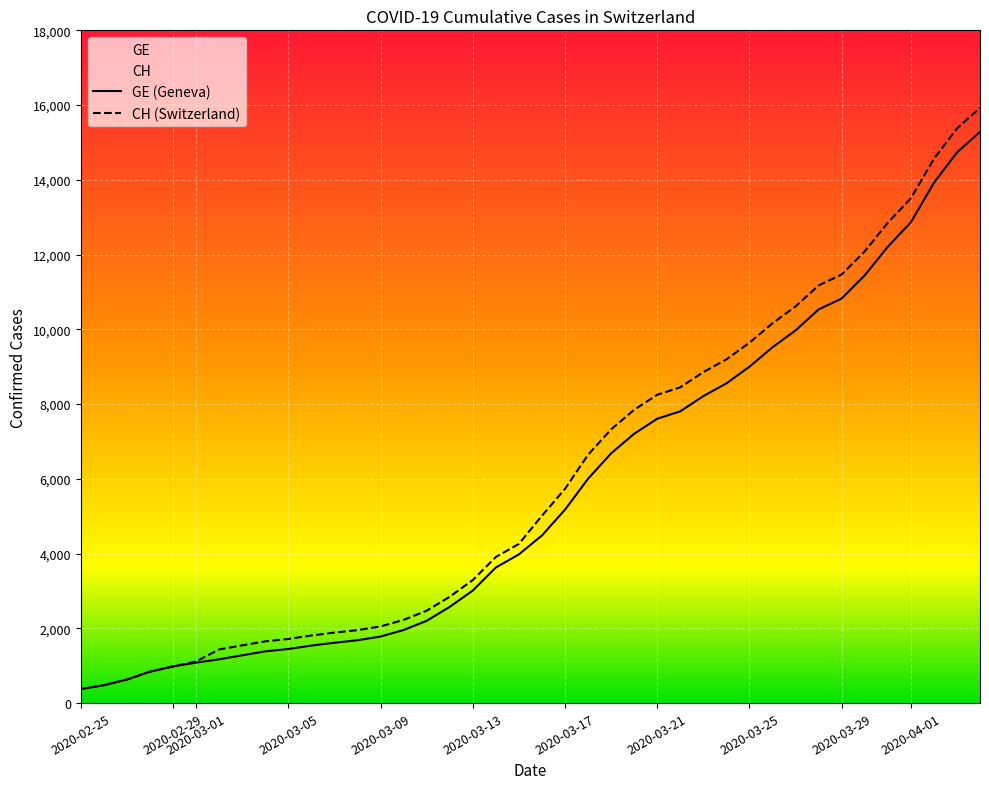

Which category has the lowest value in the GE (Geneva) series?

2020-02-25